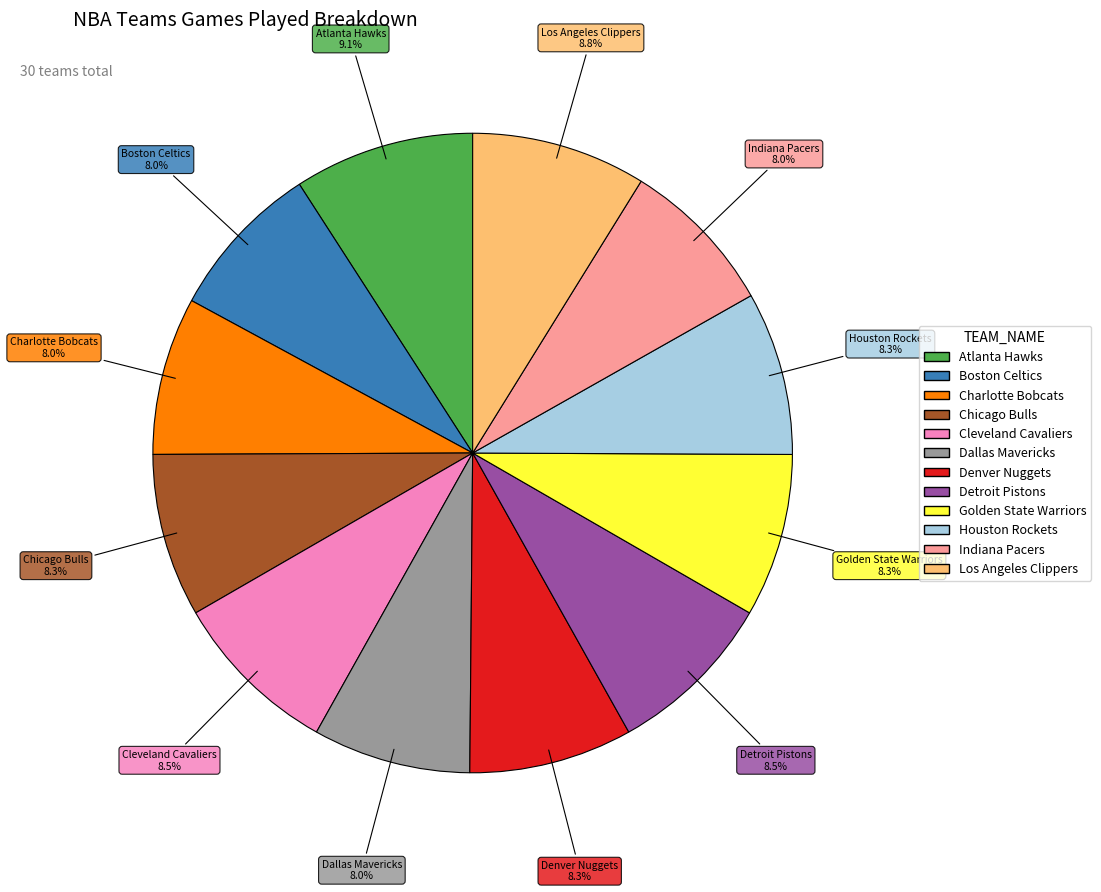

To the nearest percent, what is the difference between the largest and smallest slice percentages?

1%